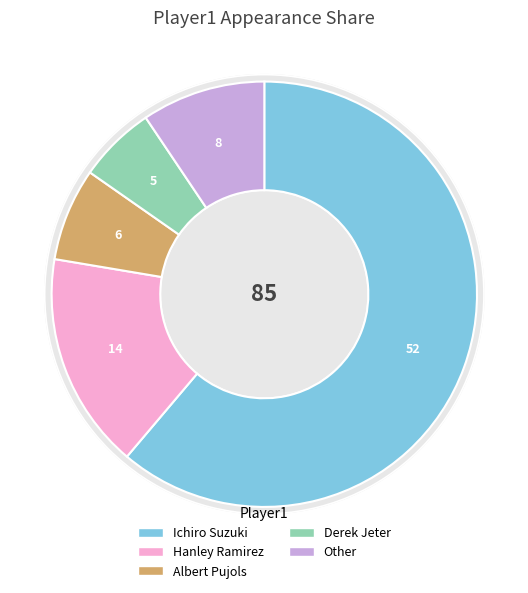

Is it true that Albert Pujols is 7% of the pie?

True